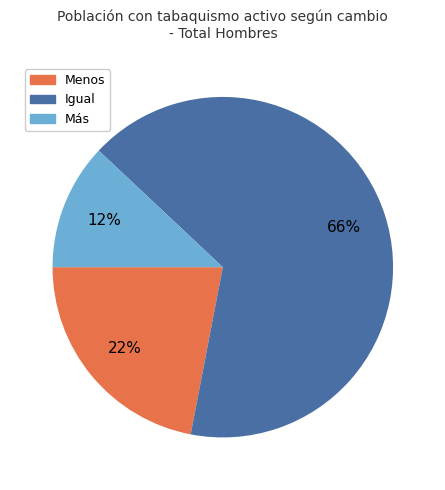

Which slice is the largest?

Igual